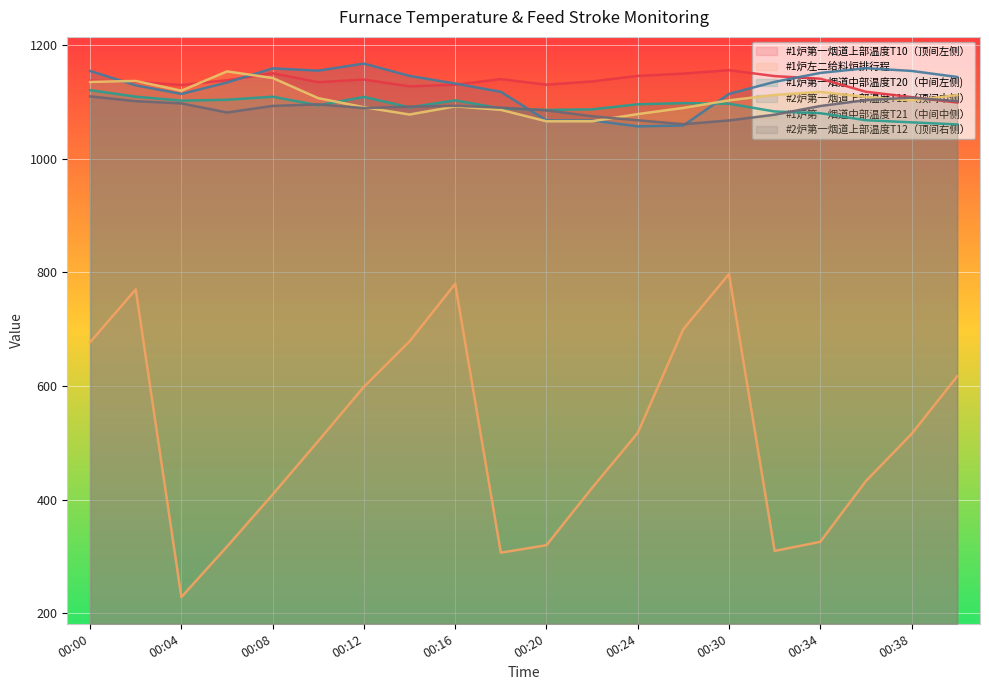

What is the sum of the #1炉左二给料炉排行程 values at 00:22 and 00:06?

737.9